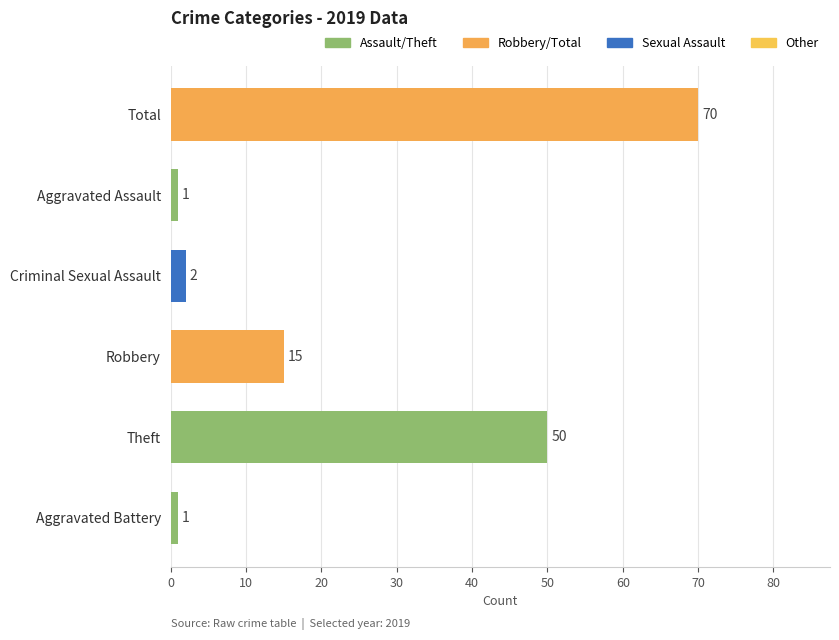

Where is the data nearest to the value 35?

Theft